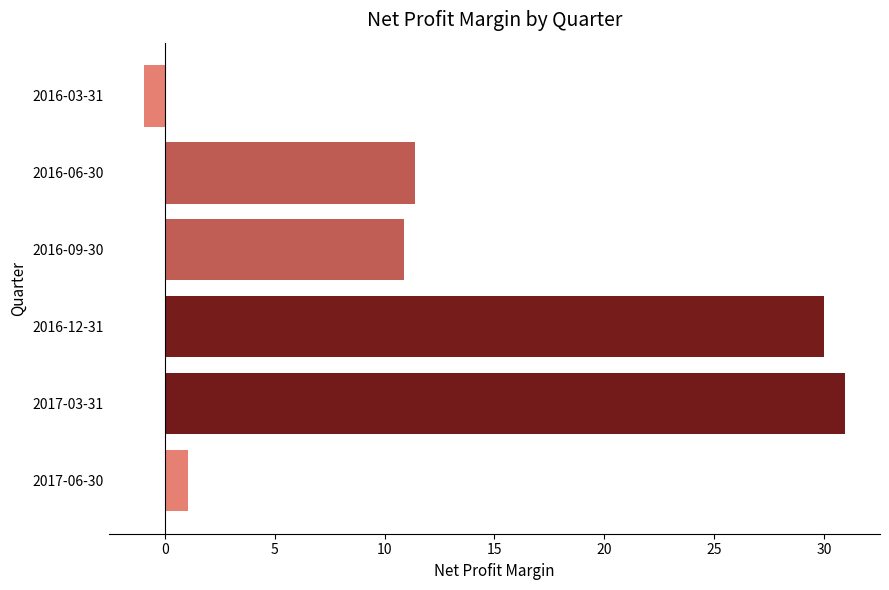

Reading bottom to top, list all the values displayed in this chart.

1.1	30.9	30.0	10.9	11.4	-1.0